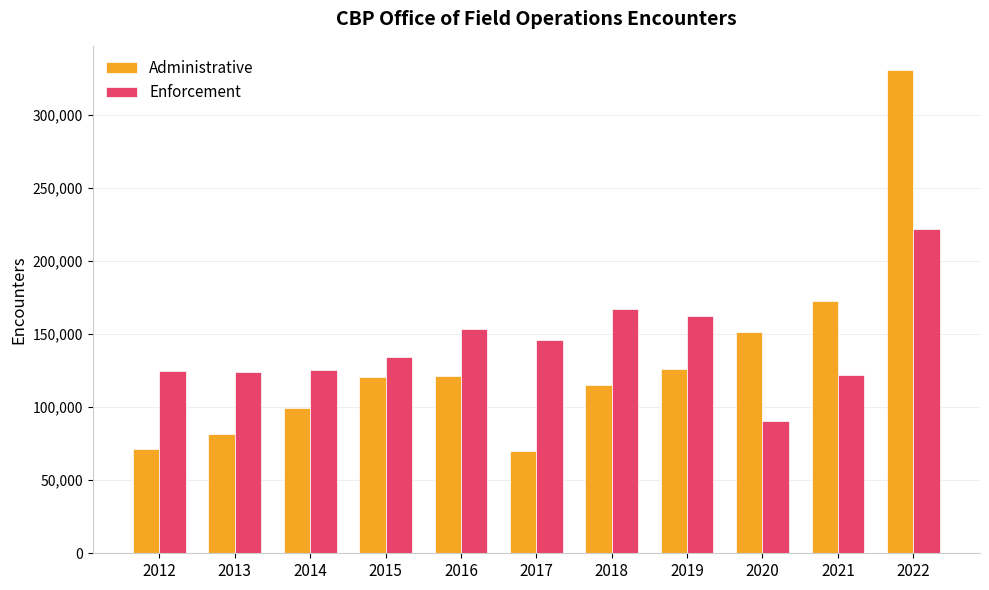

The Administrative series shows 126245 at 2013. True or false?

False